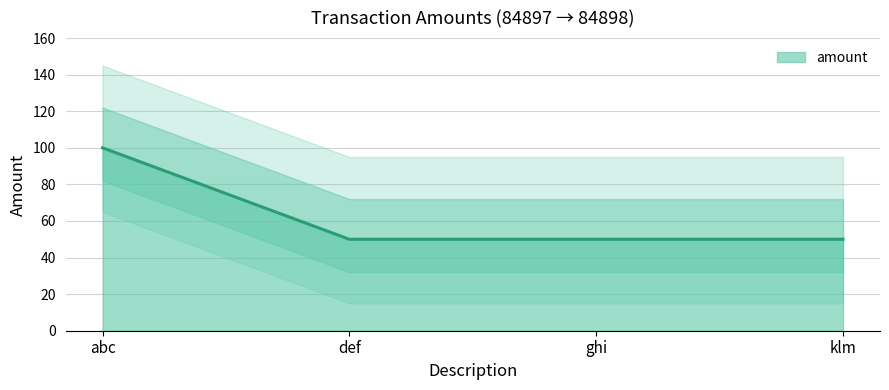

Count the values in the range 50 to 100.

4